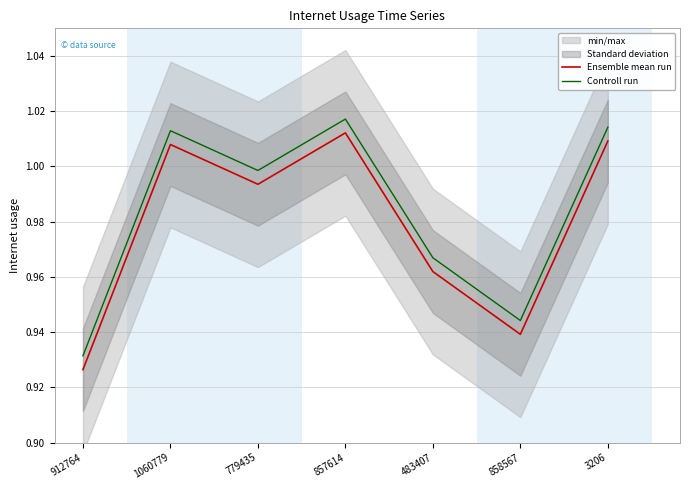

List the series in order of their peak value, highest first.

Controll run, Ensemble mean run